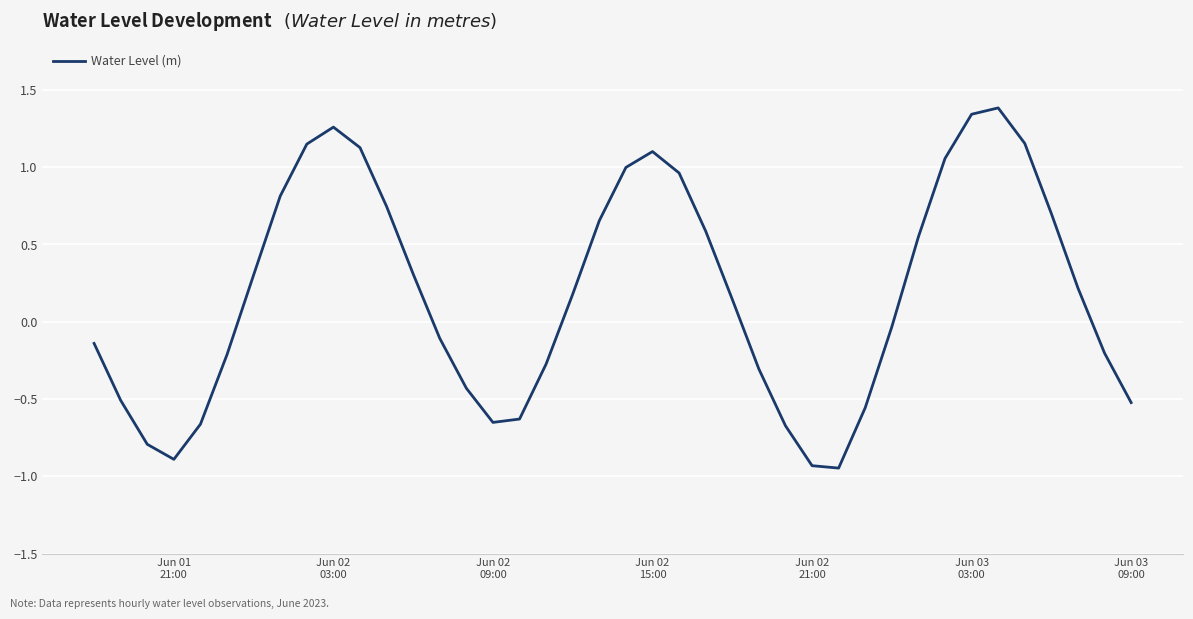

What is the maximum value shown in the chart?

1.4